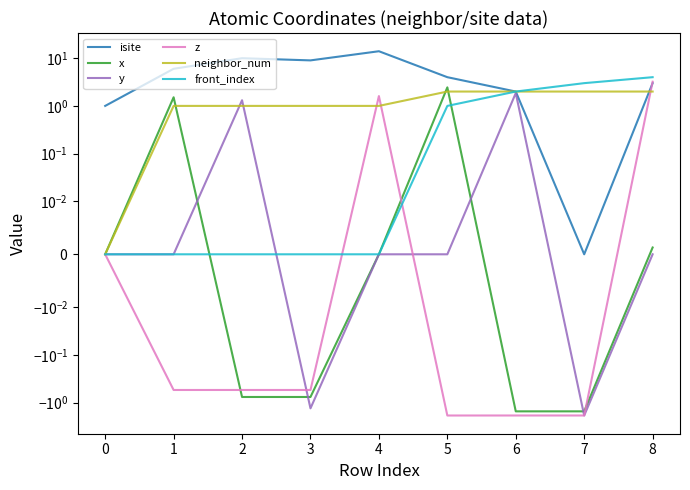

What is the difference between the highest and lowest values at 3?

10.3